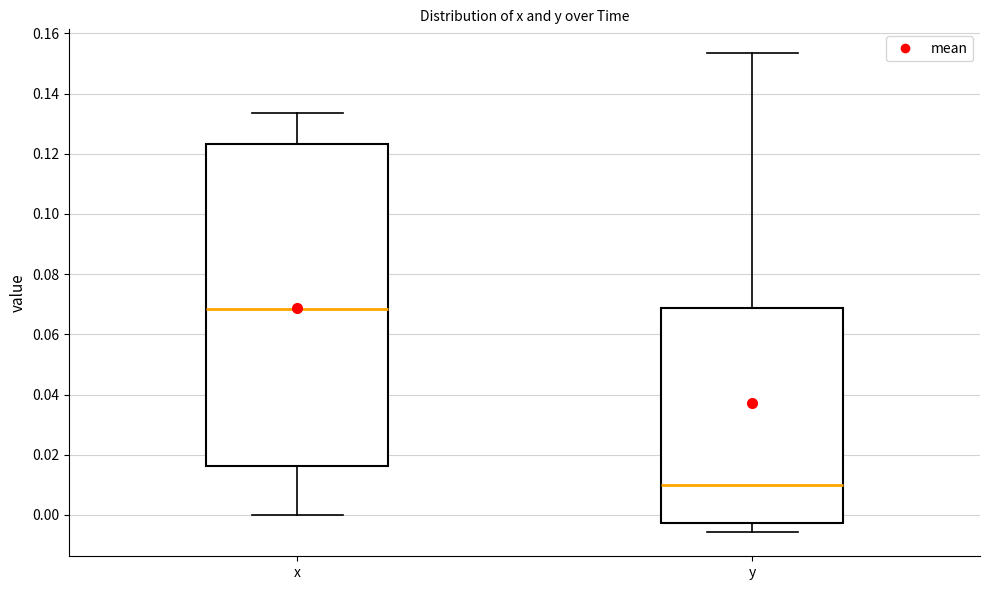

Reading left to right, read every box against the y-axis: the position of its median line, the range the box covers, and the ends of its whiskers. The values are not printed on the chart, so give them approximately, as read against the axis.

x: median 0.068, box 0.016 to 0.124, whiskers 0.000 to 0.134
y: median 0.010, box -0.002 to 0.068, whiskers -0.006 to 0.154